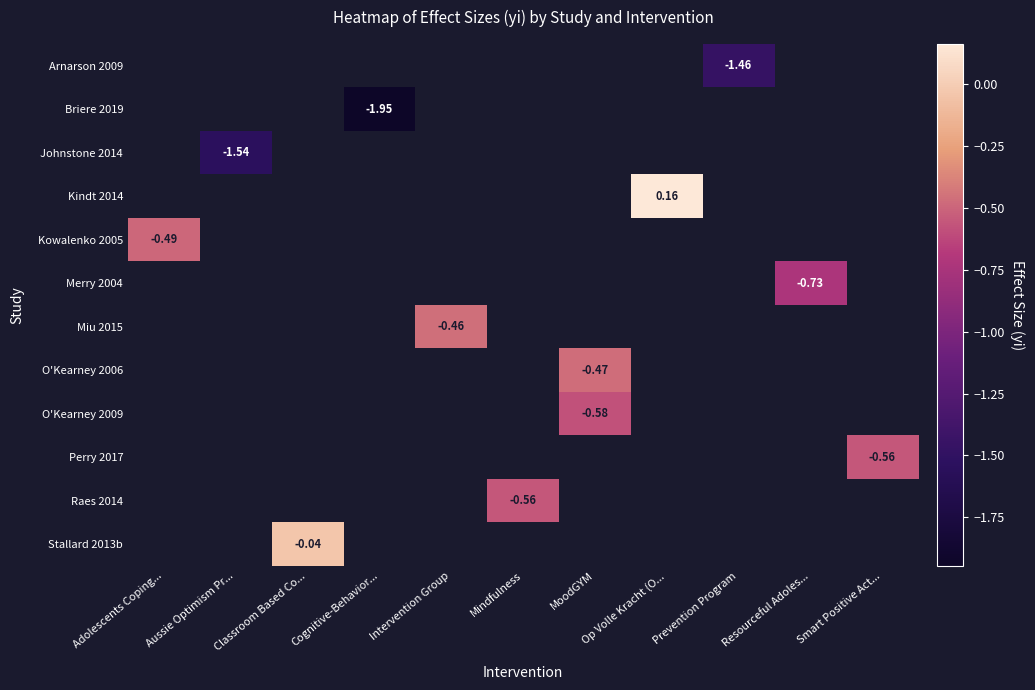

Which has a higher value, Prevention Program or Op Volle Kracht (O...?

Op Volle Kracht (O...